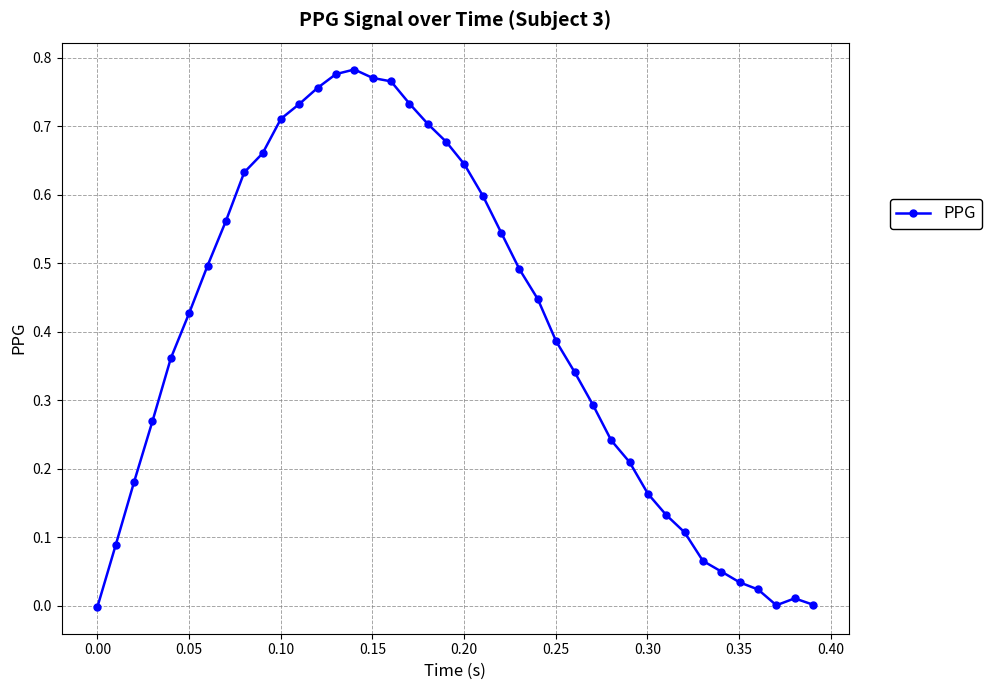

Does the chart display data point markers on the line(s)?

Yes